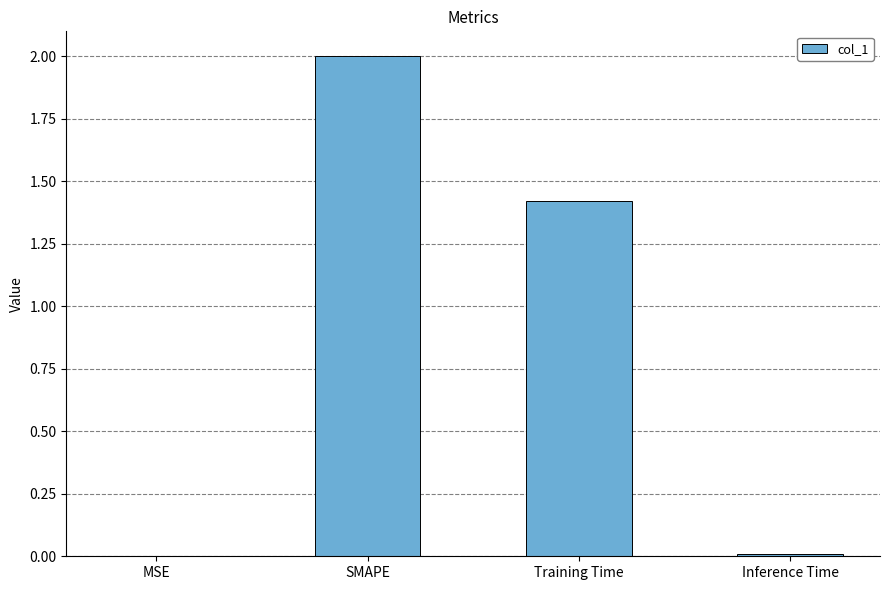

What is the sum of the values at Training Time and SMAPE?

3.4